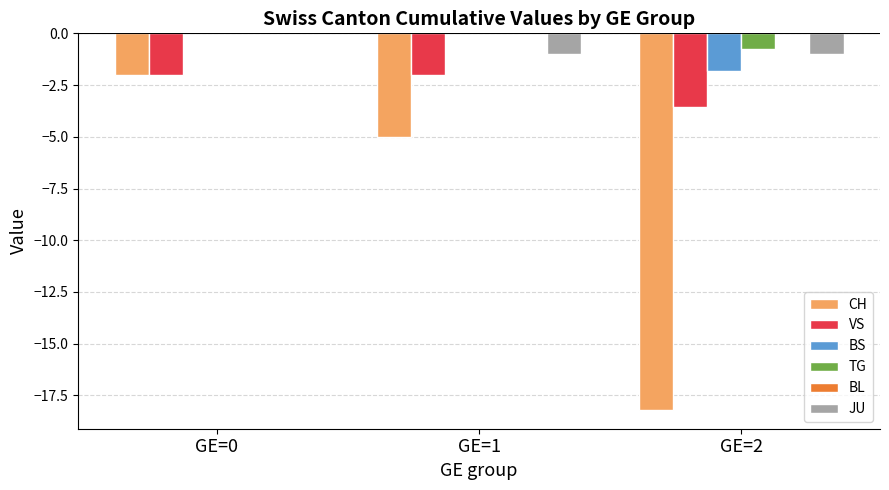

What is the sum of all CH values?

-25.2